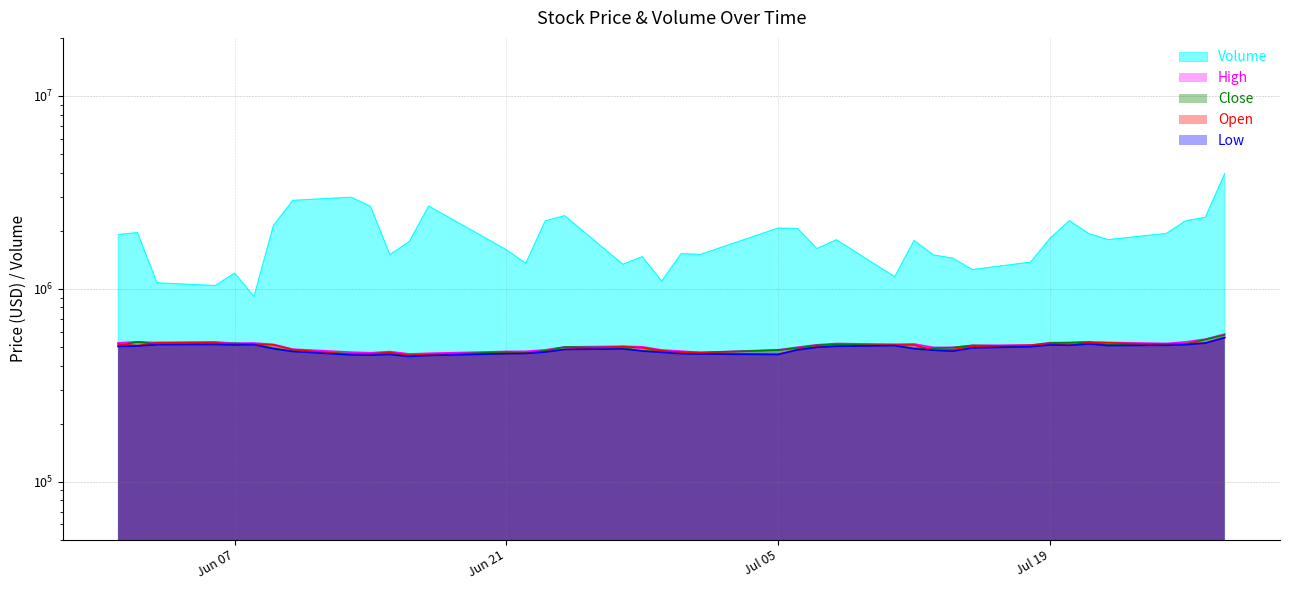

How many values in the Open series exceed 501899?

20